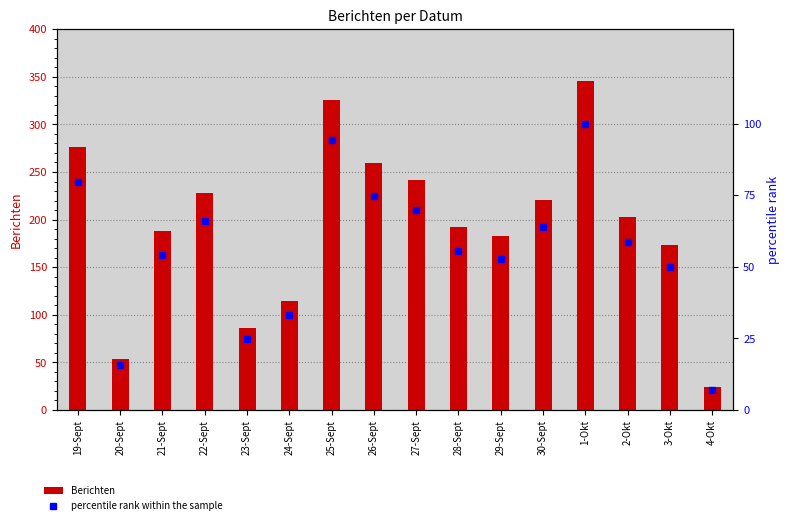

What is the maximum value shown in the chart?

346.0